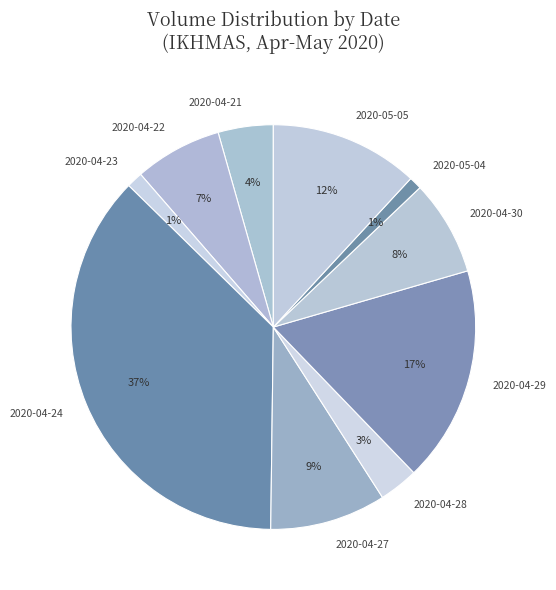

The 2020-05-05 slice represents 12% of the pie. True or false?

True